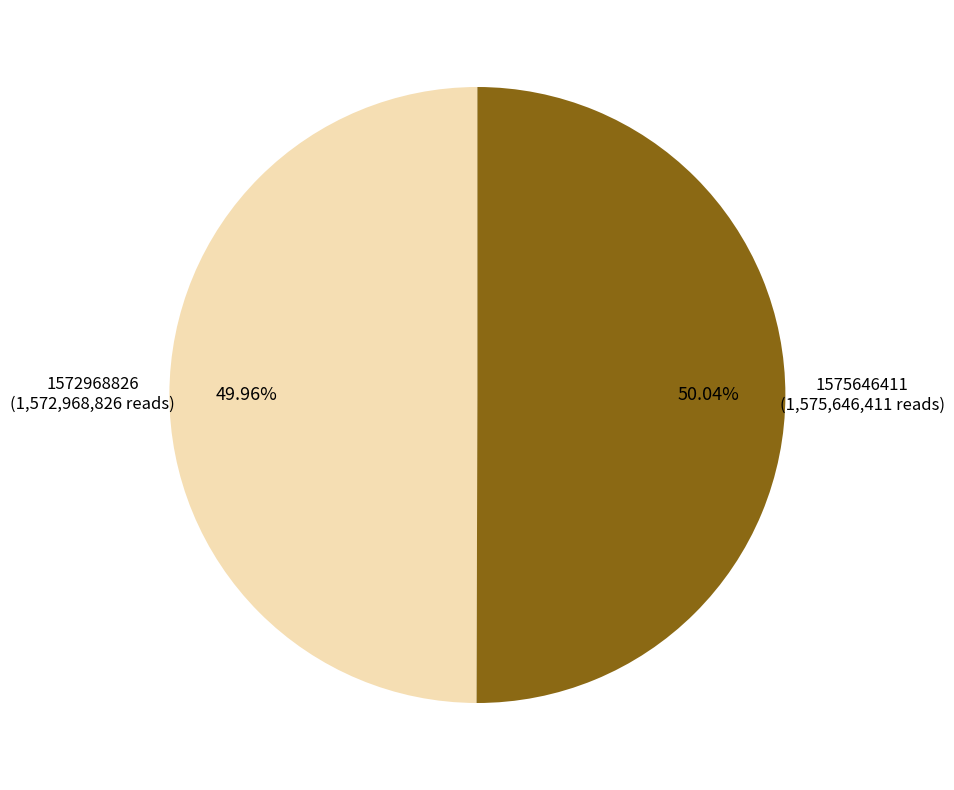

Do 1572968826 and 1575646411 together represent more than half of the pie?

Yes